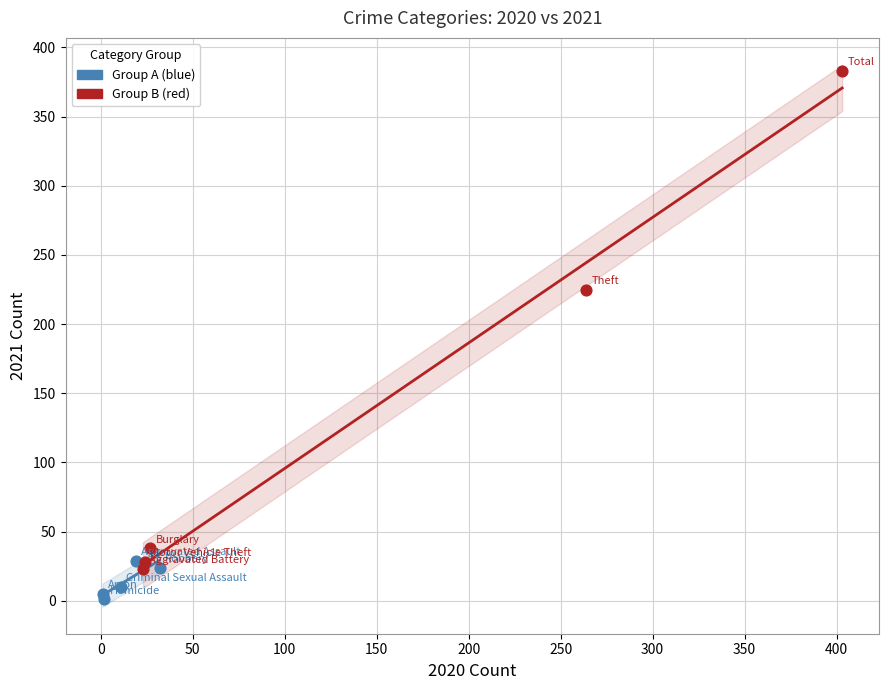

Which series reaches the maximum Y coordinate?

Group B (red)